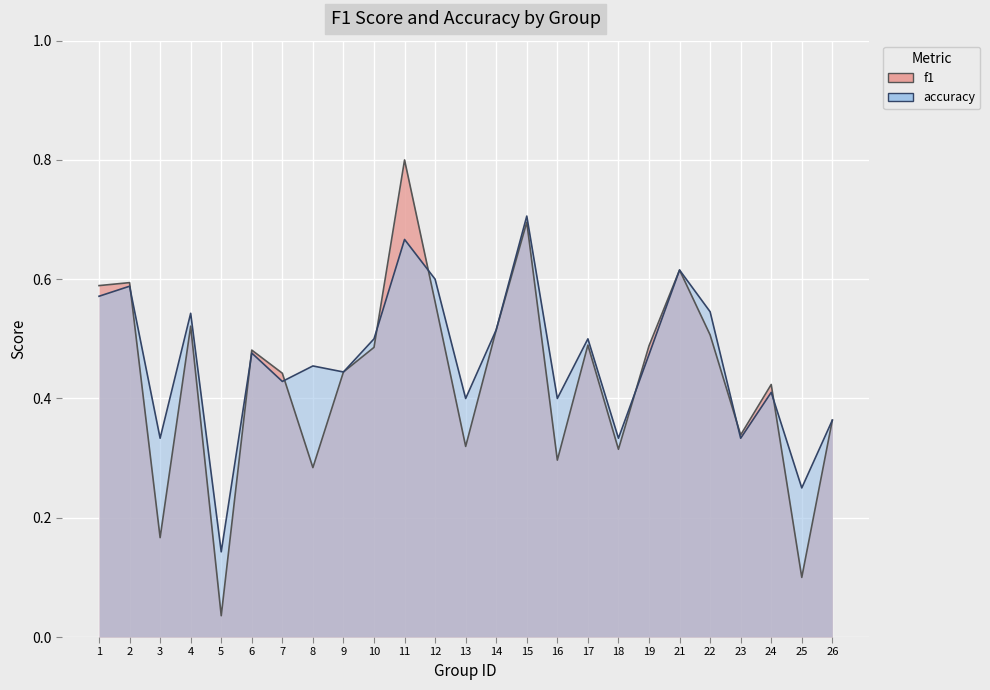

What is the highest value of the f1 series?

0.8